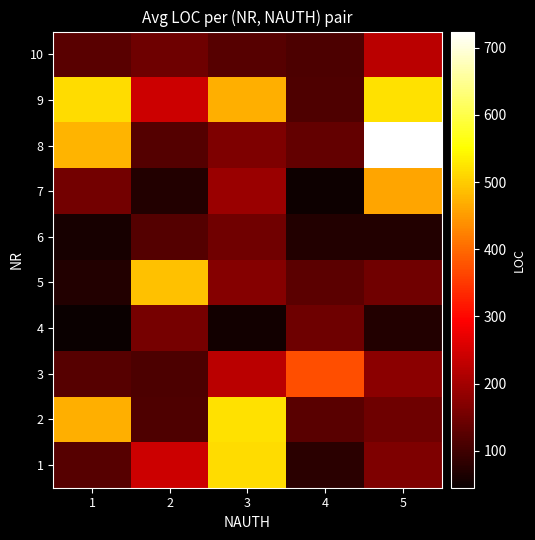

Reading left to right, extract all data points from this chart.

1: 1=124	2=243	3=517	4=79	5=163
2: 1=470	2=115	3=521	4=127	5=148
3: 1=124	2=113	3=224	4=373	5=175
4: 1=45	2=156	3=55	4=146	5=71
5: 1=71	2=488	3=170	4=128	5=151
6: 1=59	2=120	3=149	4=69	5=71
7: 1=153	2=70	3=193	4=50	5=461
8: 1=475	2=121	3=163	4=136	5=724
9: 1=517	2=243	3=470	4=115	5=521
10: 1=127	2=148	3=124	4=113	5=224